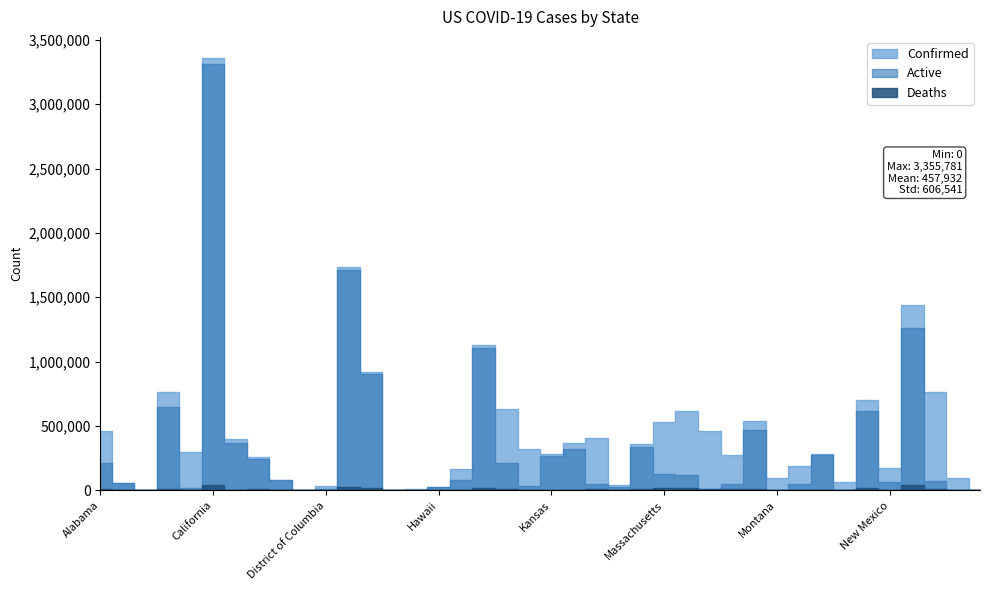

What is the difference between the maximum and minimum values in the Deaths series?

43982